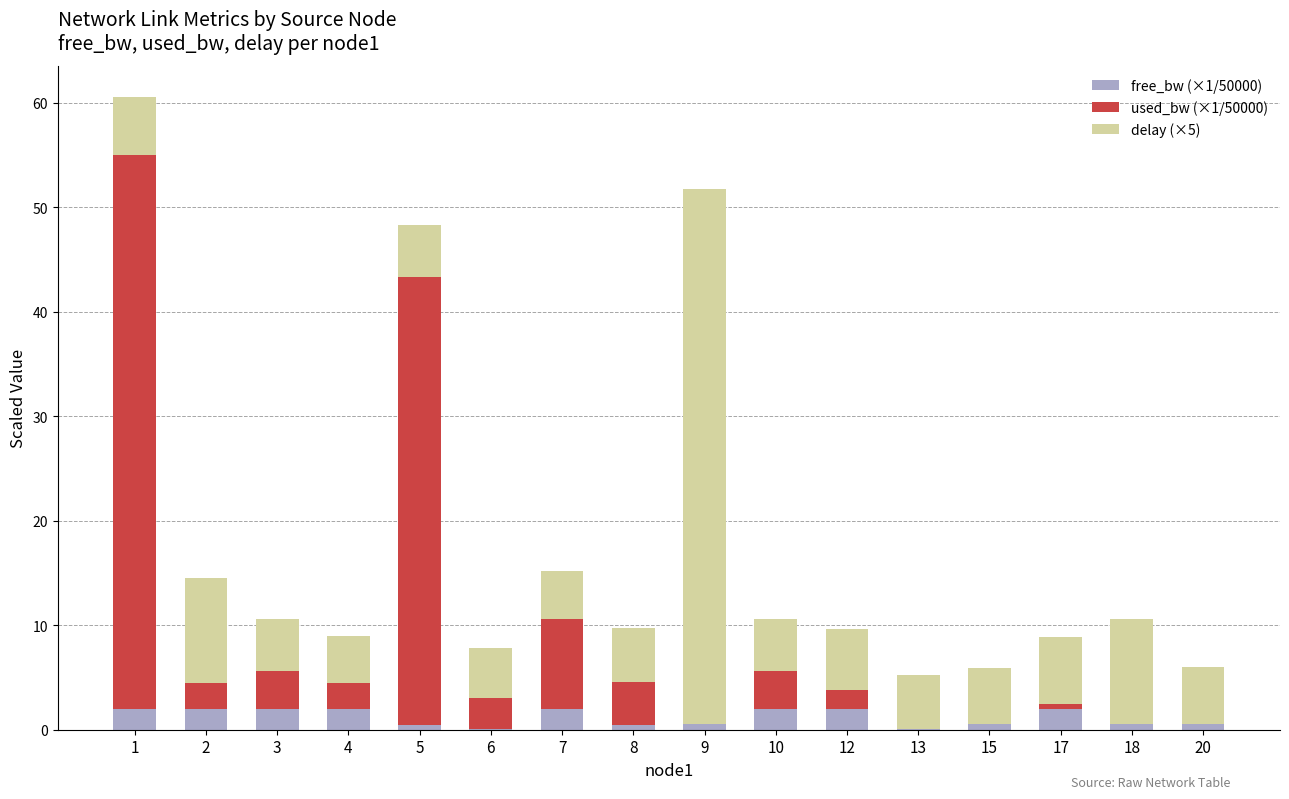

Are the bars horizontal?

No